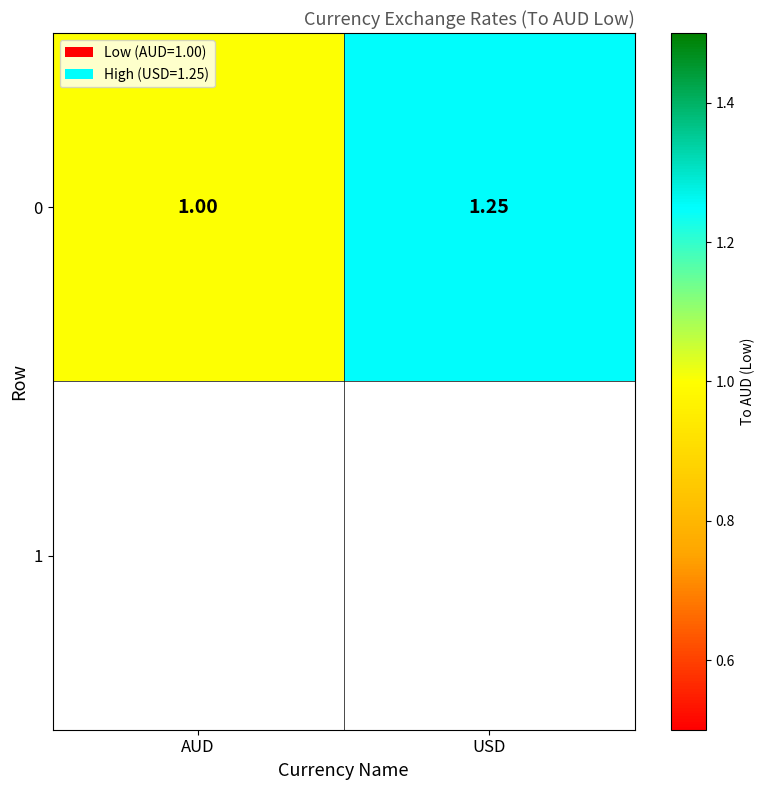

The chart shows a value of 1.2 at USD. True or false?

True